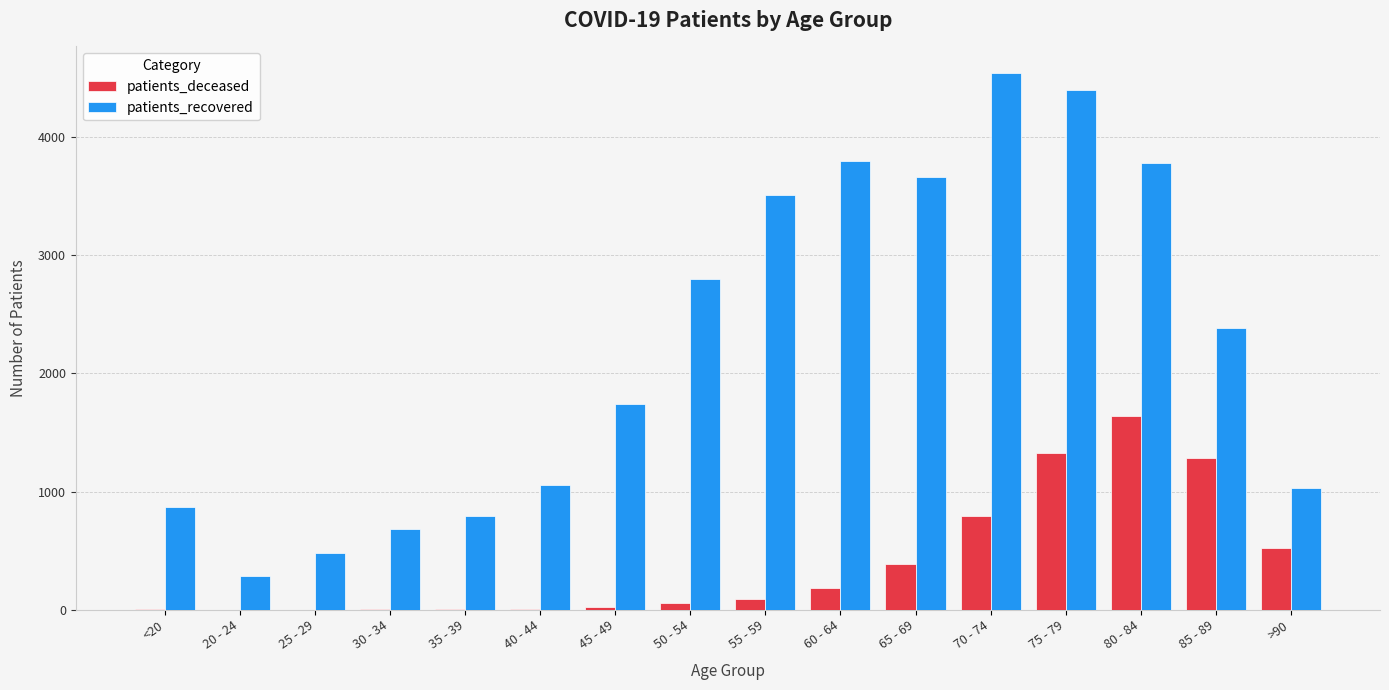

Is the value of patients_deceased at 60 - 64 greater than the value of patients_recovered at 30 - 34?

No